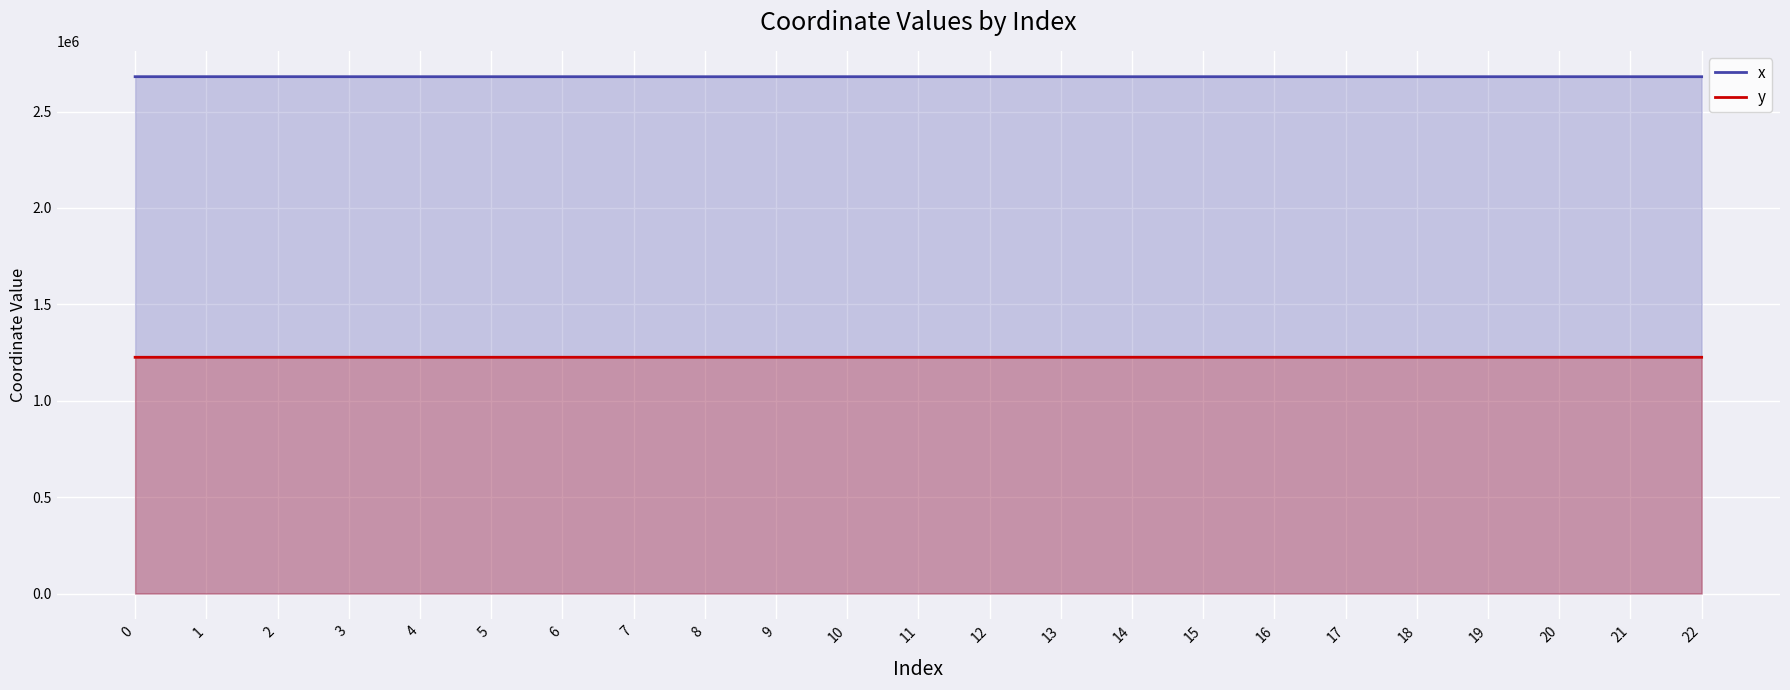

Which series has the largest total across all categories?

x